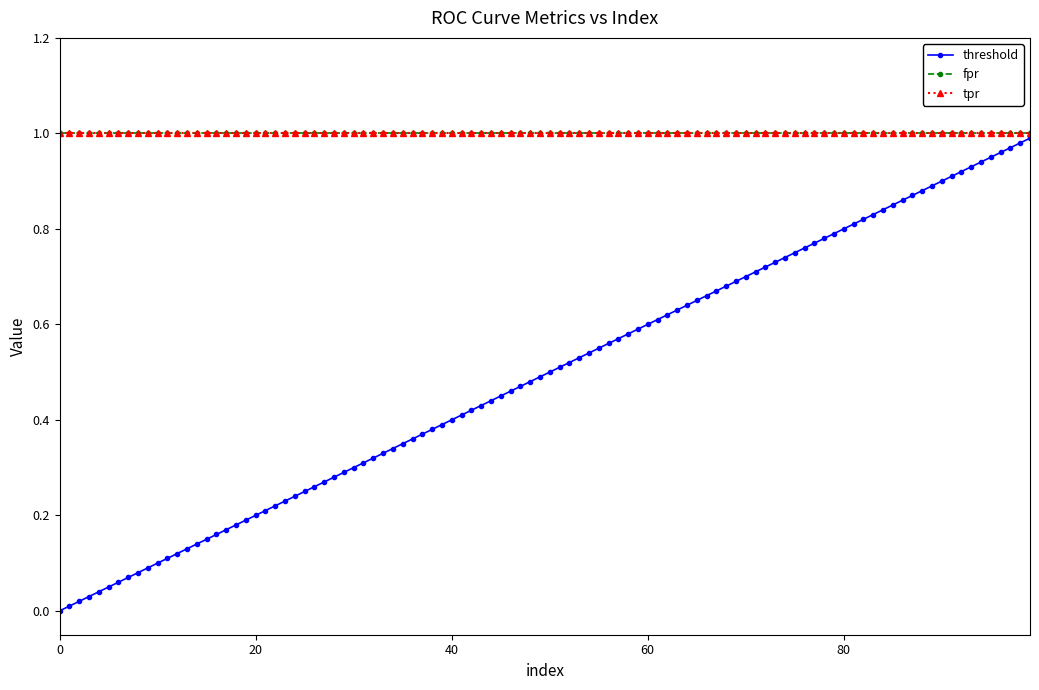

Which series has the largest total across all categories?

fpr